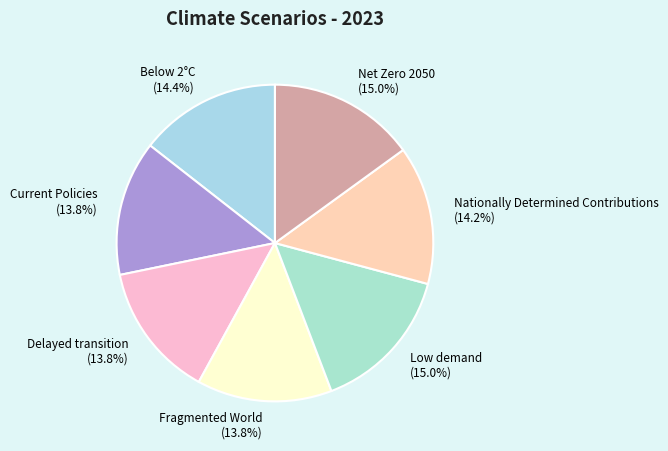

Count the number of slices in the pie.

7